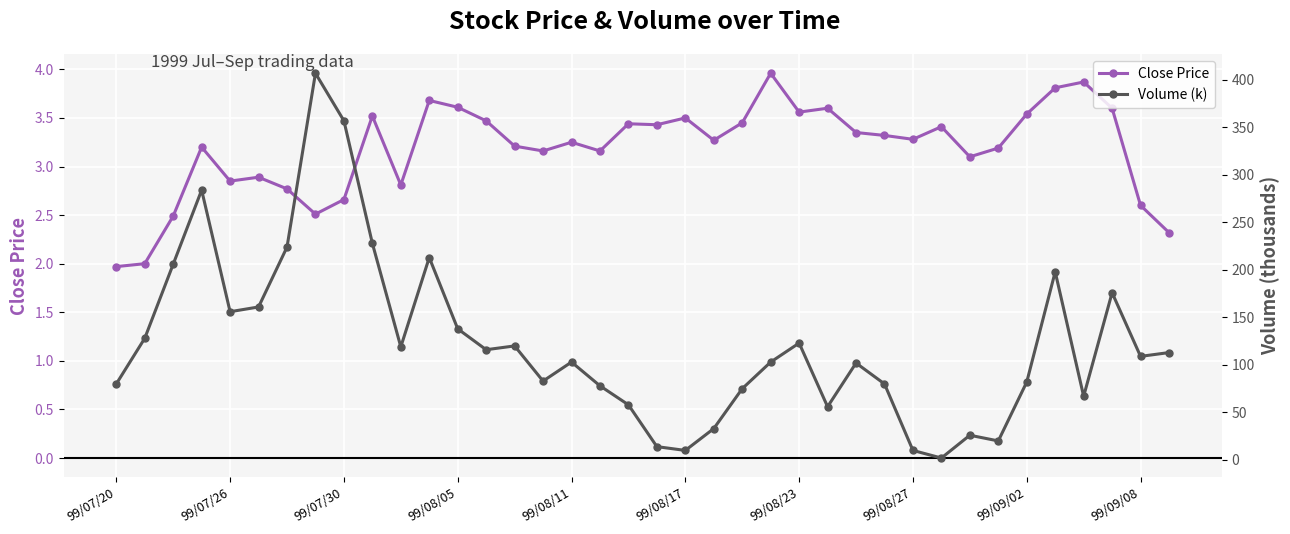

What is the difference between the maximum and minimum values in the Volume (k) series?

405.0